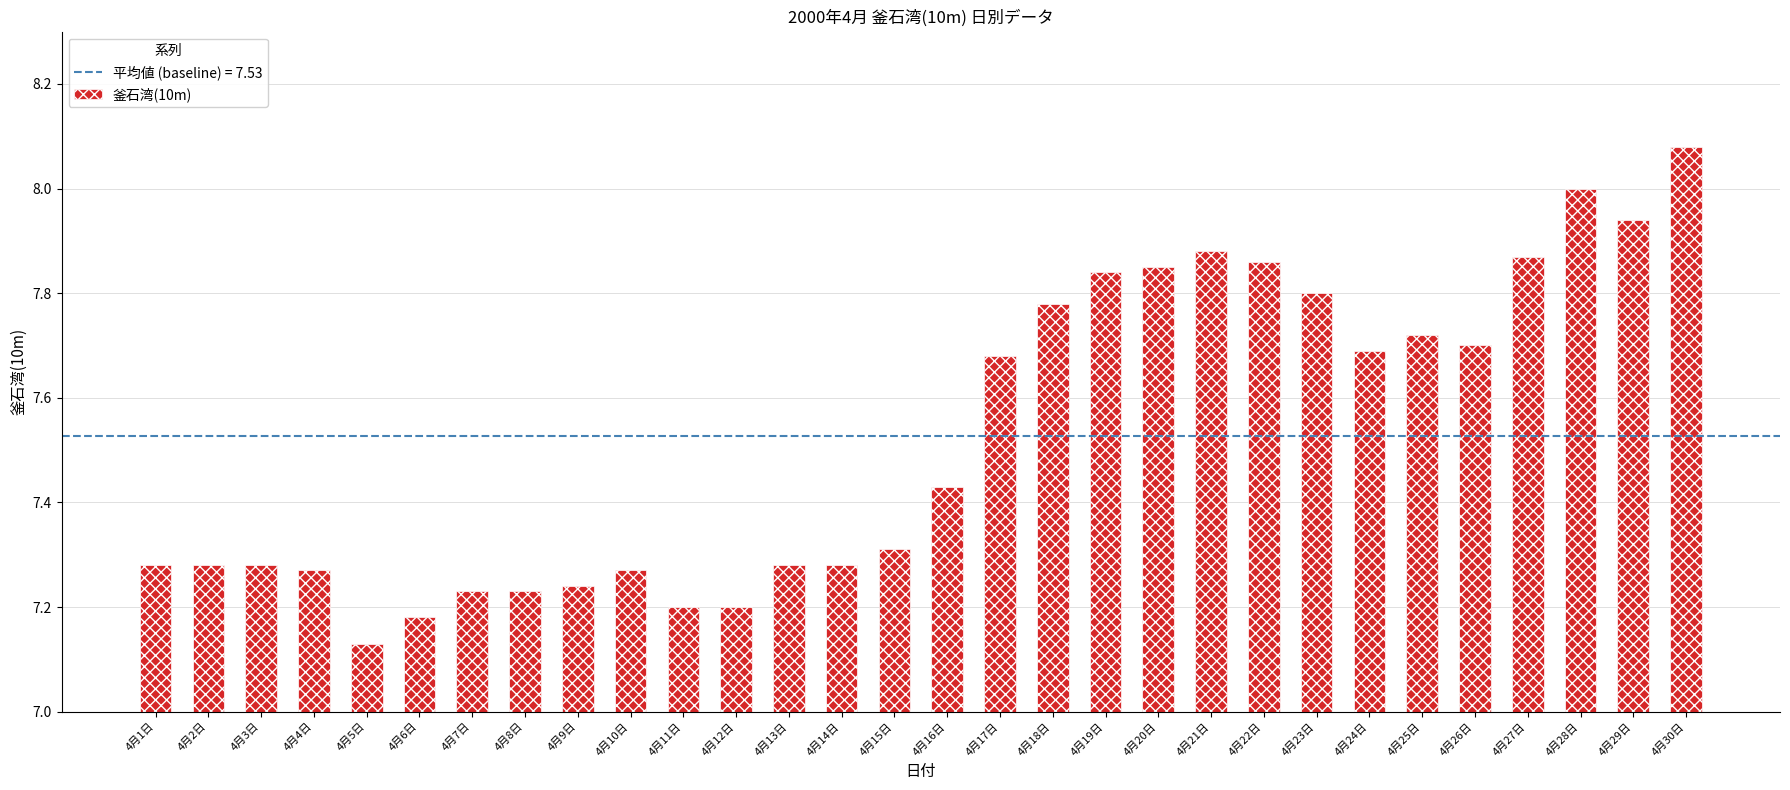

What is the label of the 16th bar from the right?

4月15日